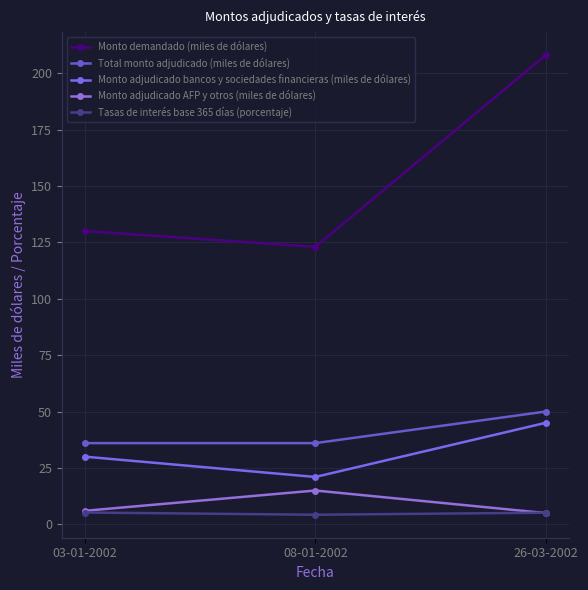

Is this an area chart (filled region under the line)?

No